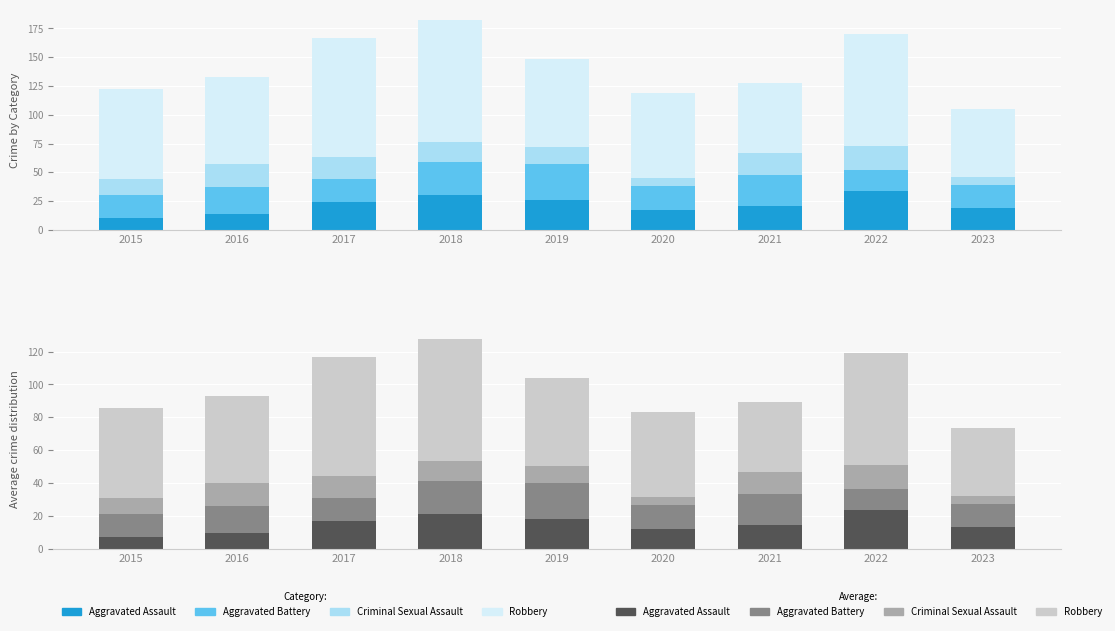

True or false: Aggravated Battery has a value of 14.0 at 2015.

True